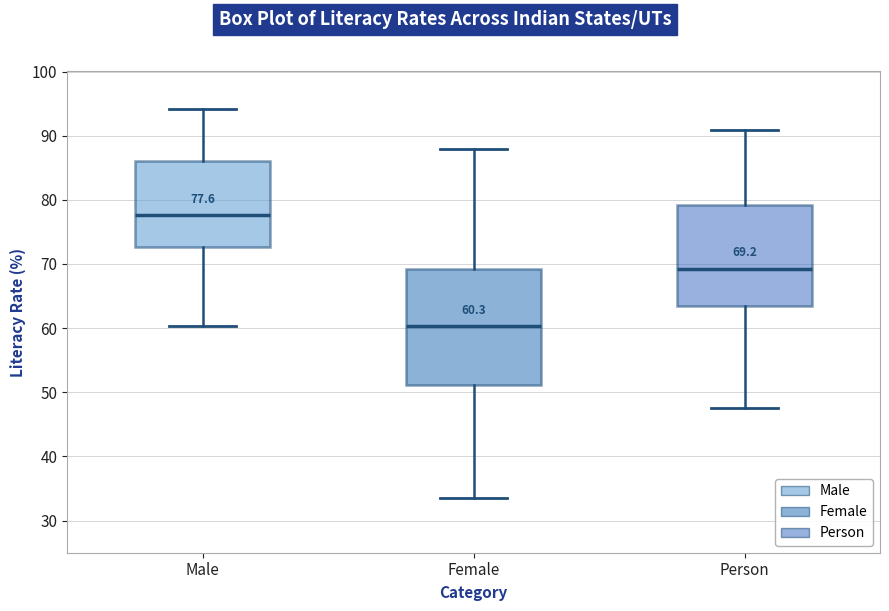

Comparing the boxes themselves (not the whiskers), which one is the tallest?

Female